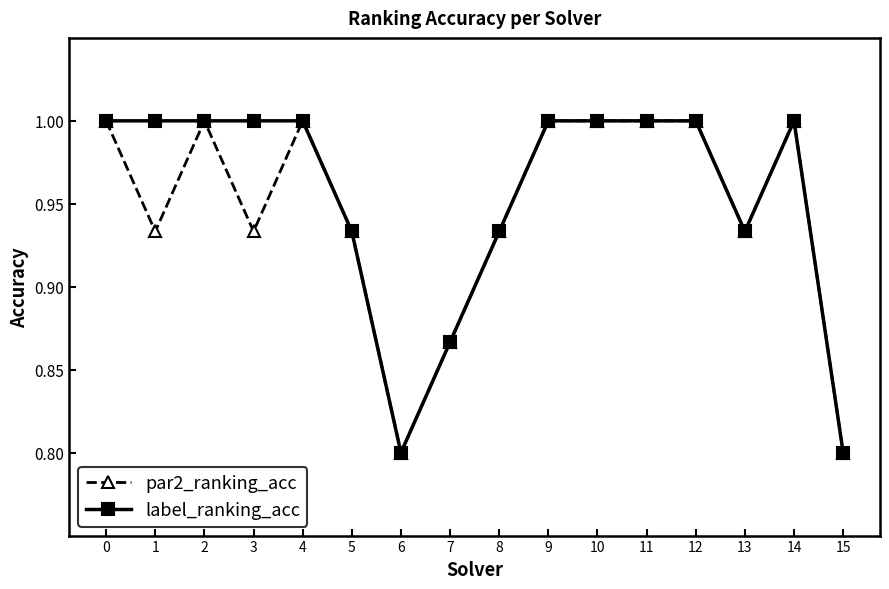

Which series has the largest total across all categories?

label_ranking_acc